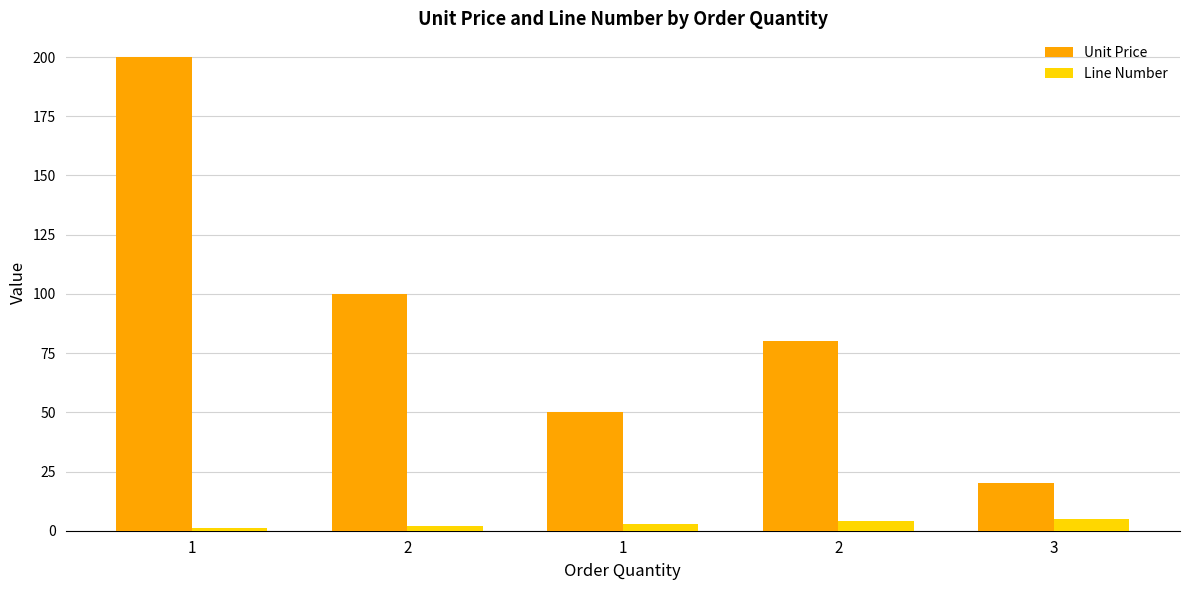

What are all the series names shown in the legend?

Unit Price, Line Number